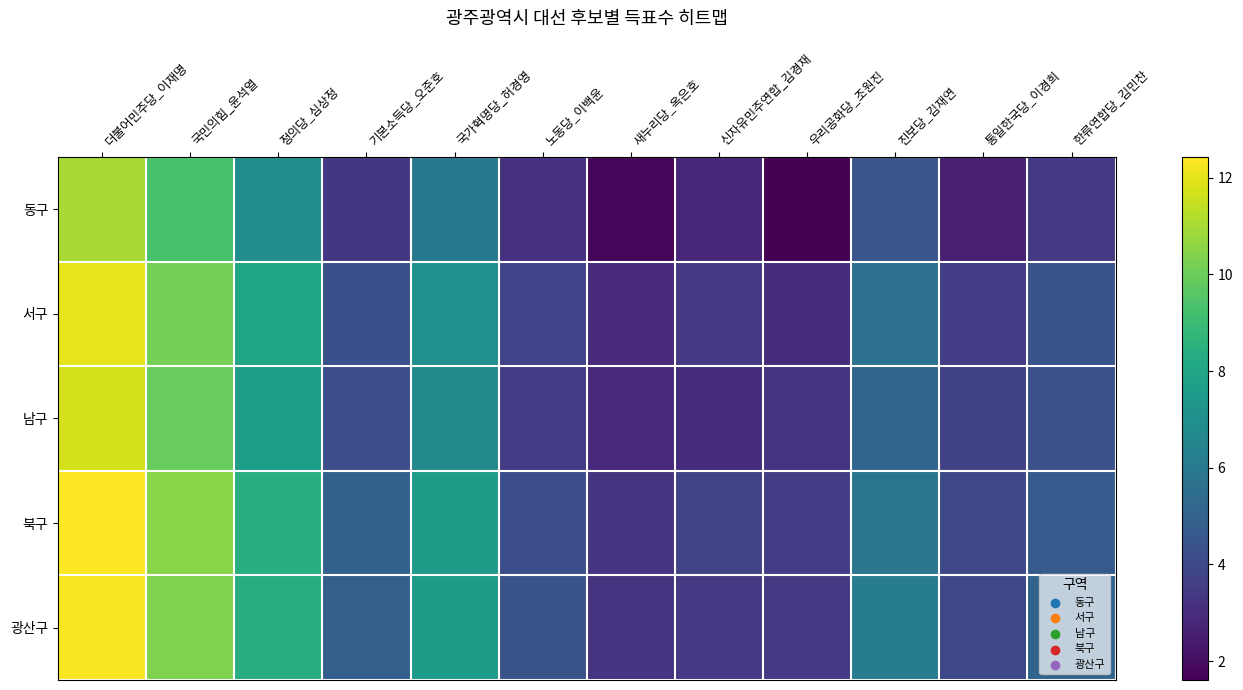

At which category is the sum across all series the highest?

더불어민주당_이재명